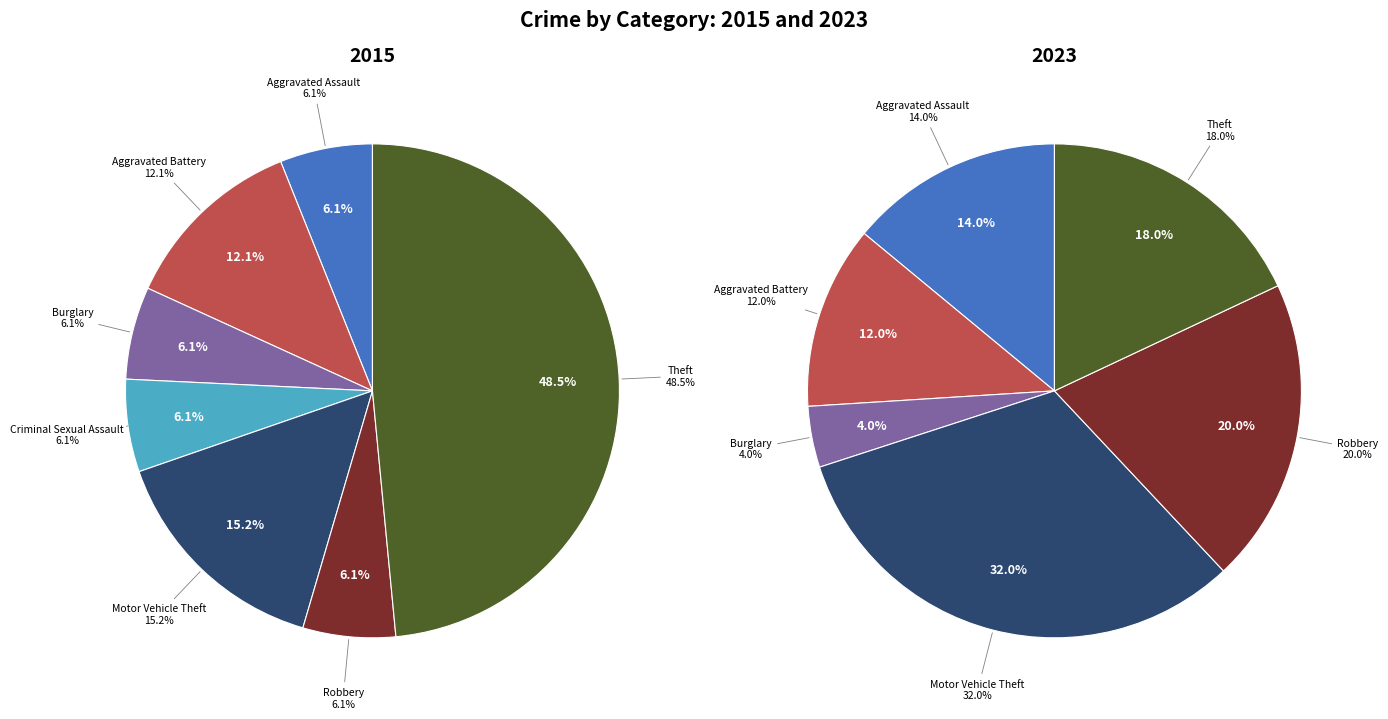

What is the largest slice in the pie chart?

Motor Vehicle Theft